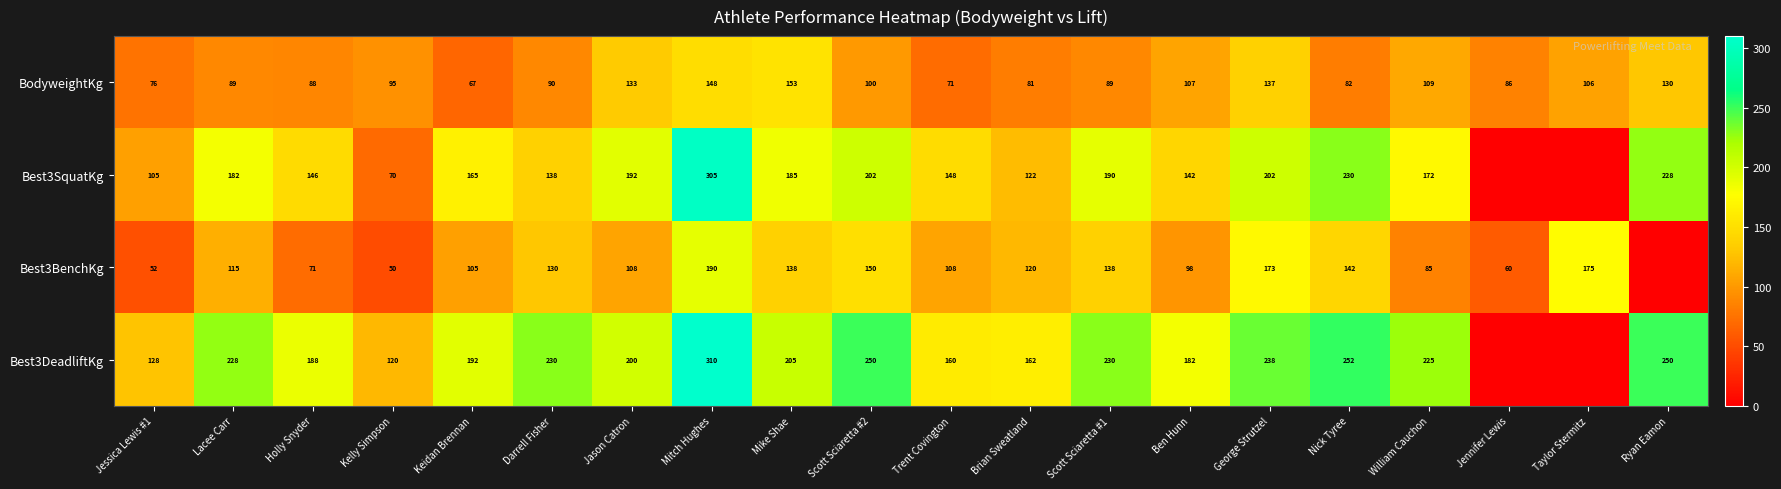

At Jason Catron, list the series in order from largest to smallest.

Best3DeadliftKg, Best3SquatKg, BodyweightKg, Best3BenchKg